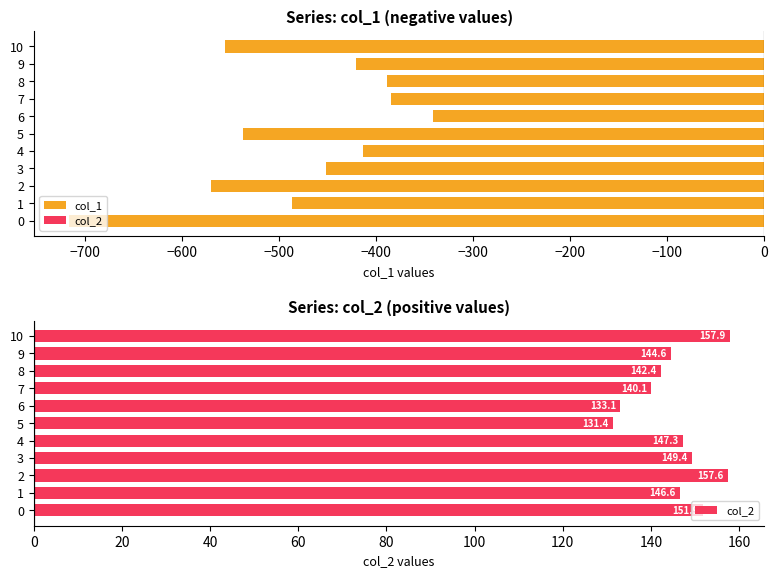

The value of col_1 at 10 is -556.0. True or false?

True